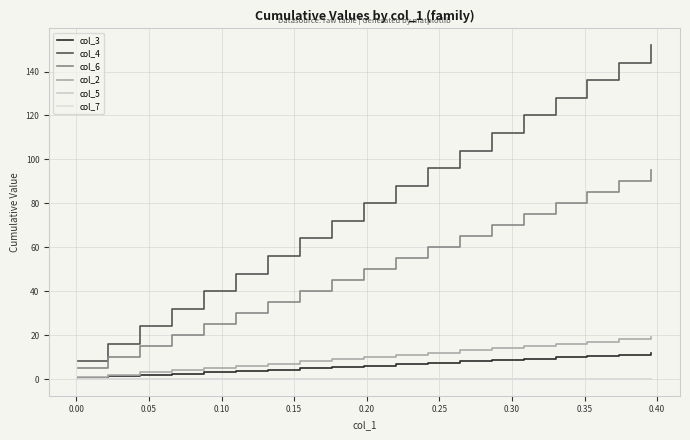

Is this an area chart (filled region under the line)?

No